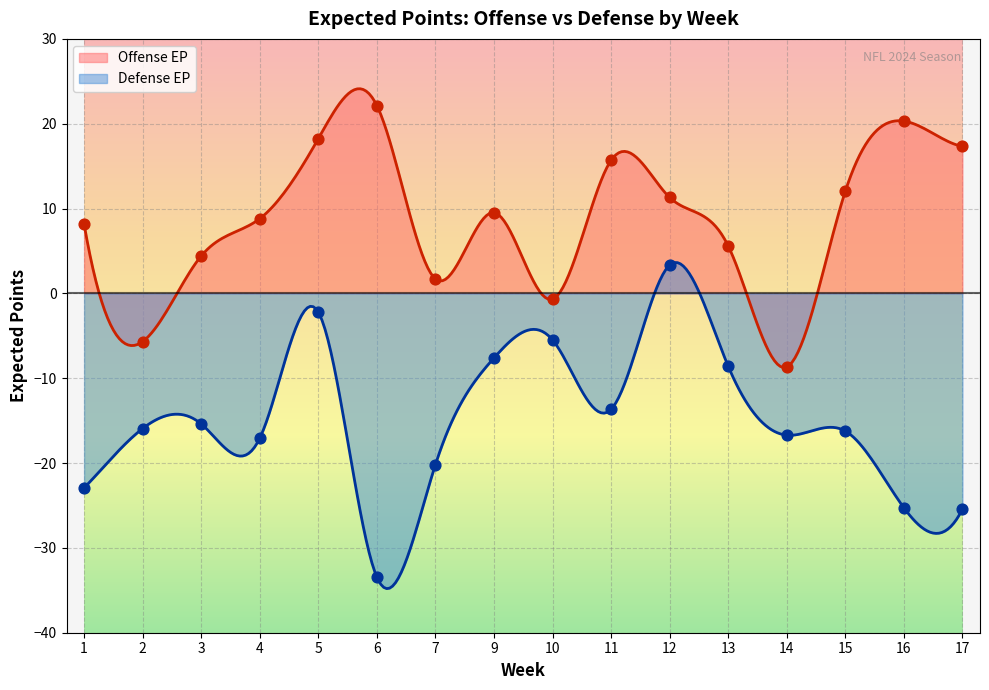

At how many categories does at least one series exceed -23?

16